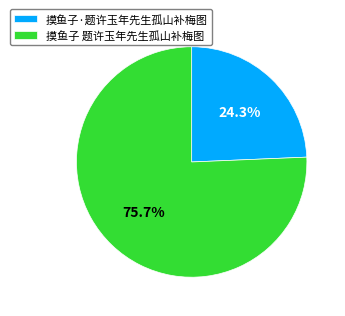

What percentage do 摸鱼子·题许玉年先生孤山补梅图 and 摸鱼子 题许玉年先生孤山补梅图 together represent?

100.0%